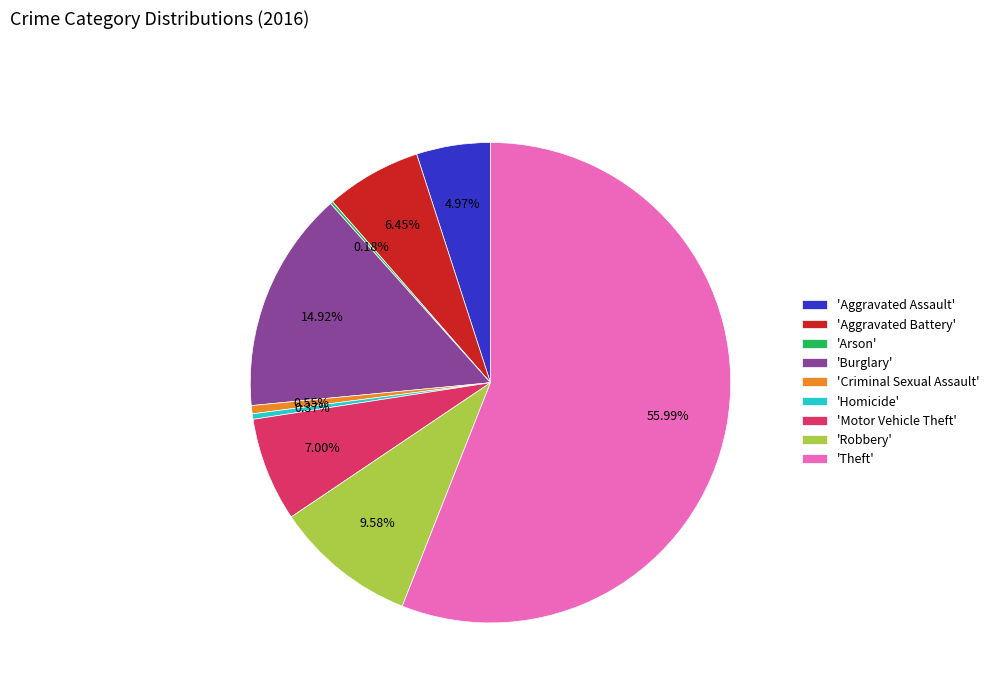

Combined, do 'Homicide' and 'Criminal Sexual Assault' account for over 50%?

No